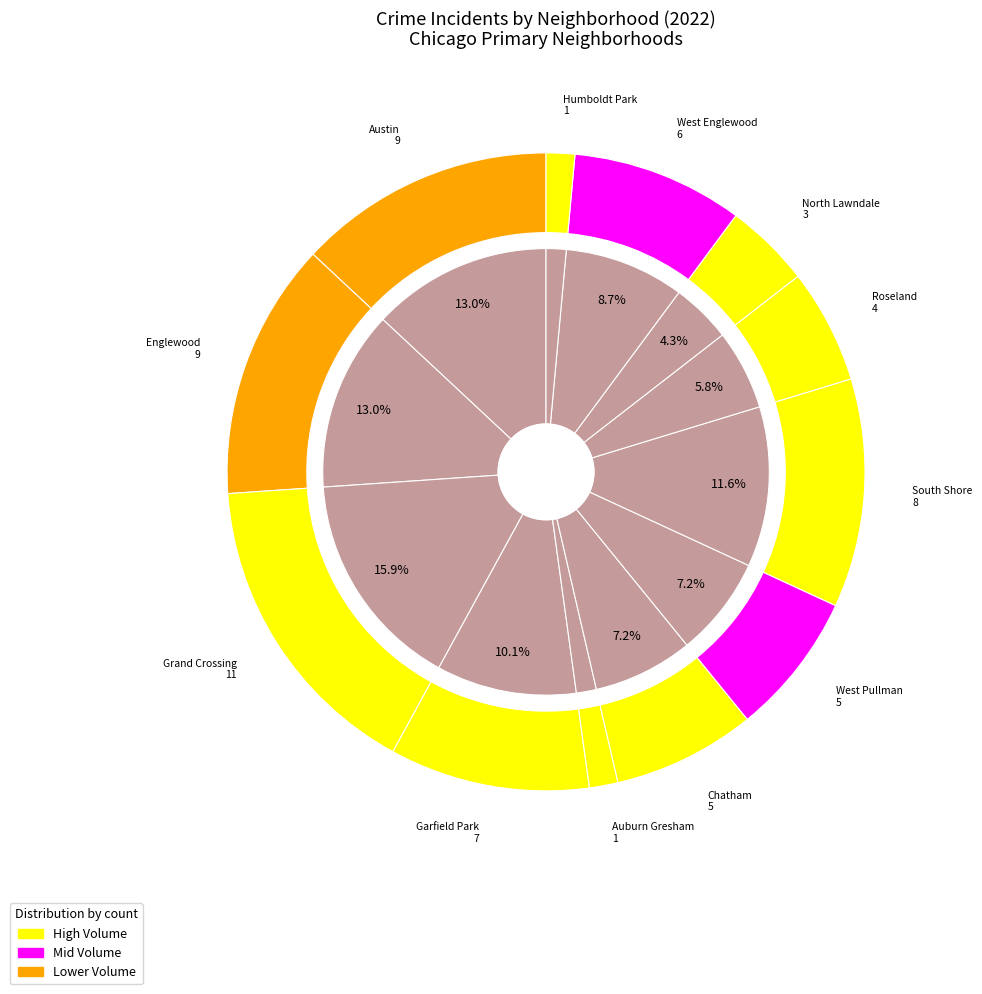

Between Roseland and West Englewood, which is larger?

West Englewood